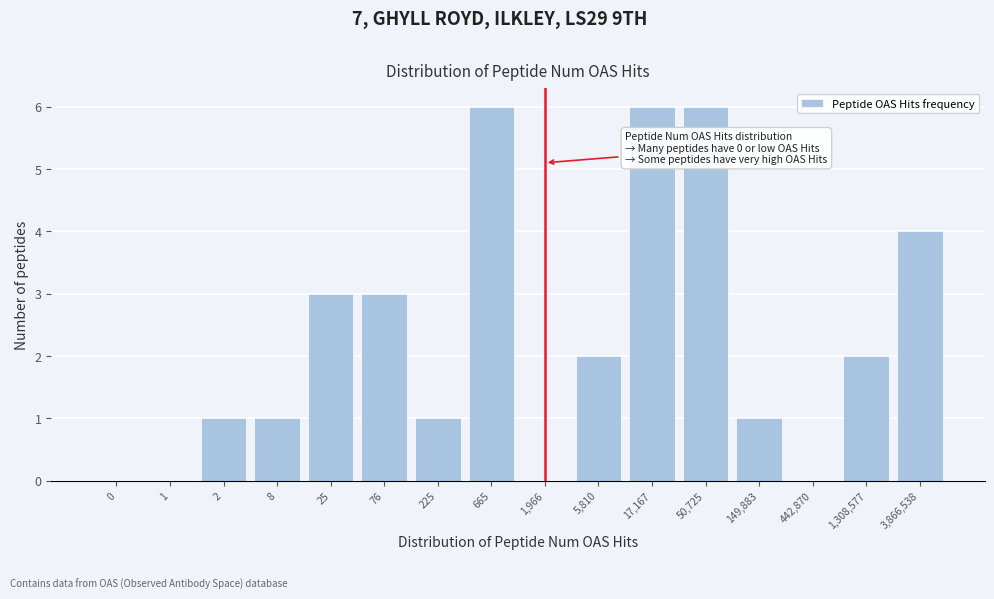

Reading right to left, list all the values displayed in this chart.

3,866,538=4	1,308,577=2	442,870=0	149,883=1	50,725=6	17,167=6	5,810=2	1,966=0	665=6	225=1	76=3	25=3	8=1	2=1	1=0	0=0